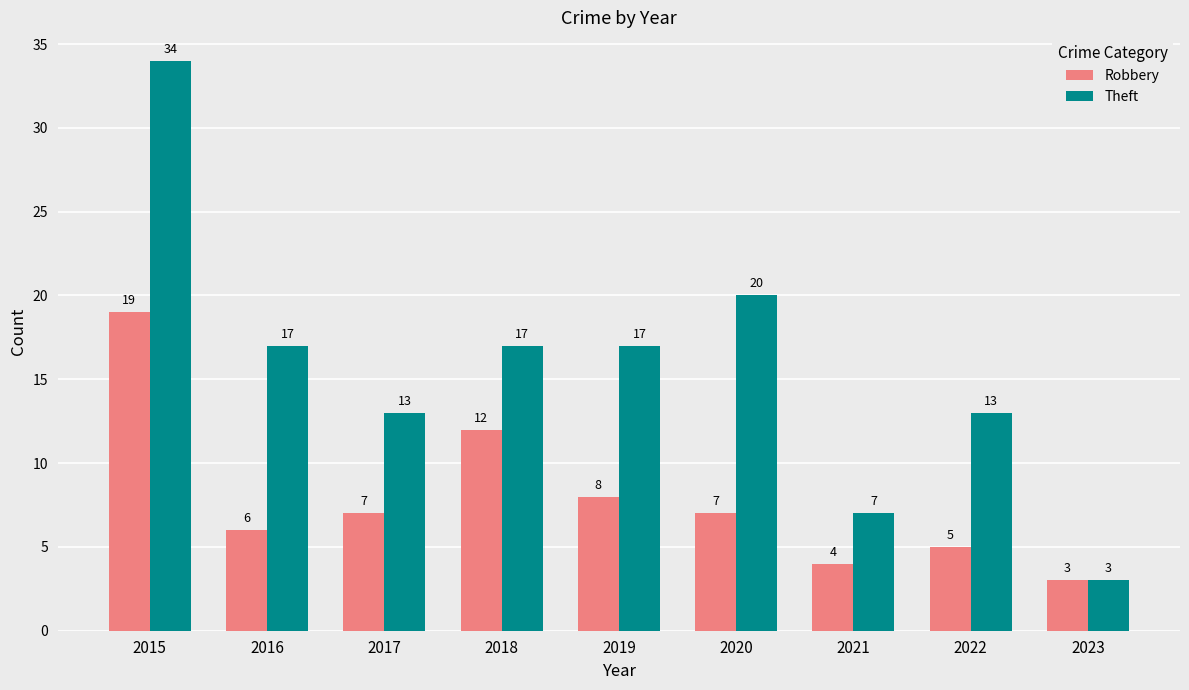

True or false: Theft has a value of 21 at 2022.

False